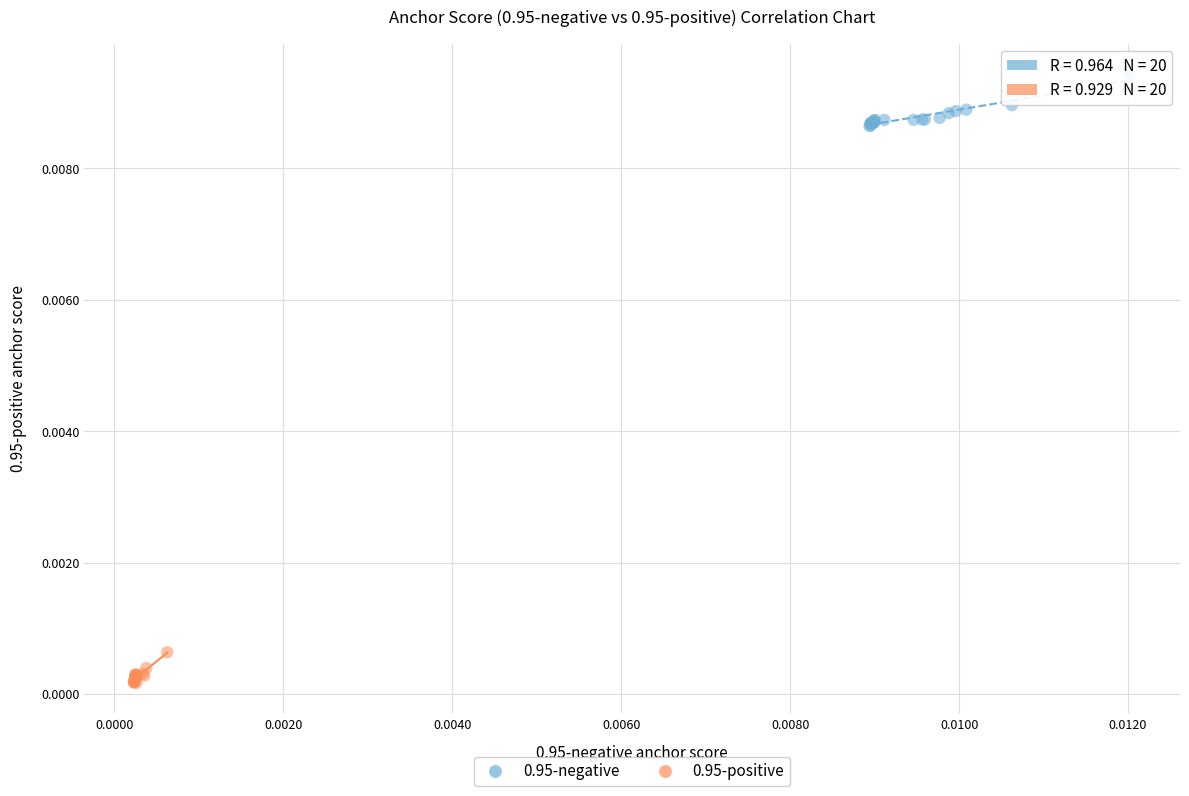

Which series reaches the minimum Y coordinate?

0.95-positive